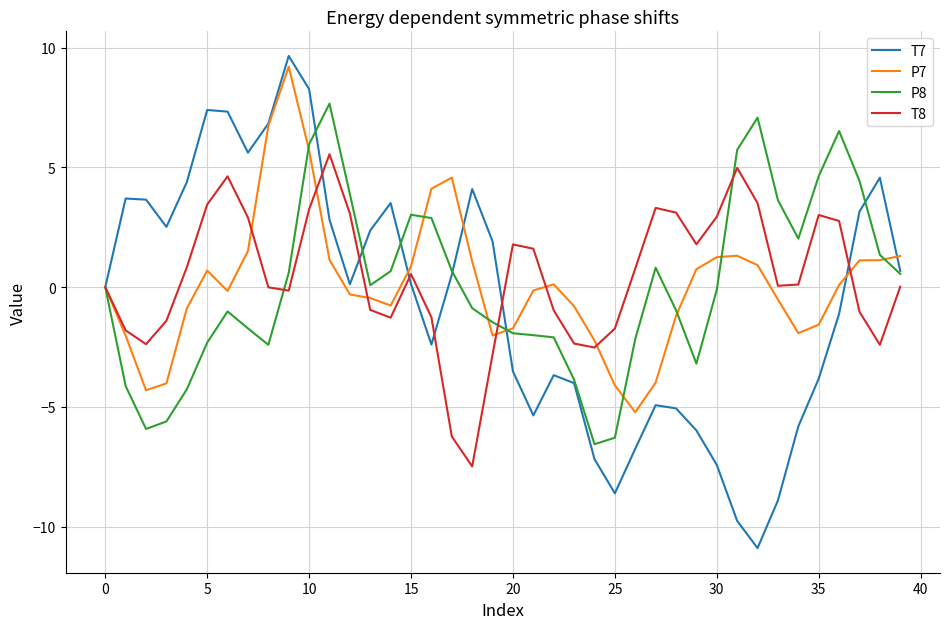

How many lines are shown in the chart?

4